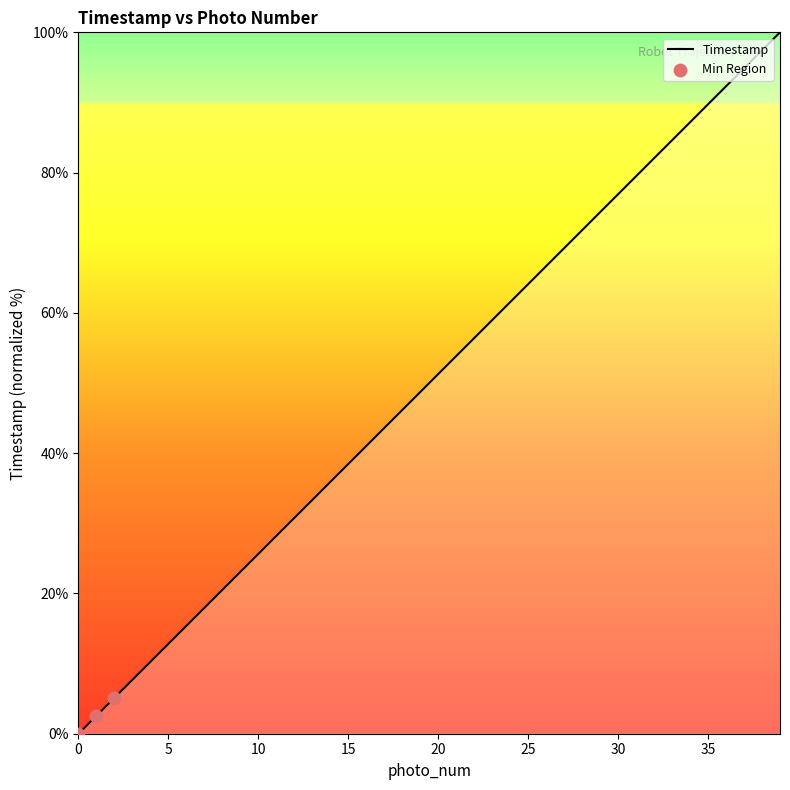

What is the greatest value displayed?

100.0